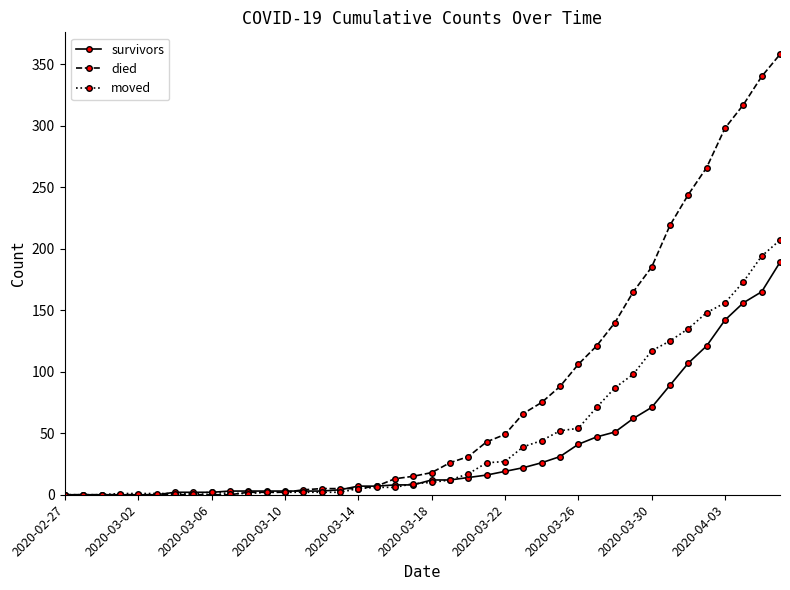

Which series has the largest range (max minus min)?

died